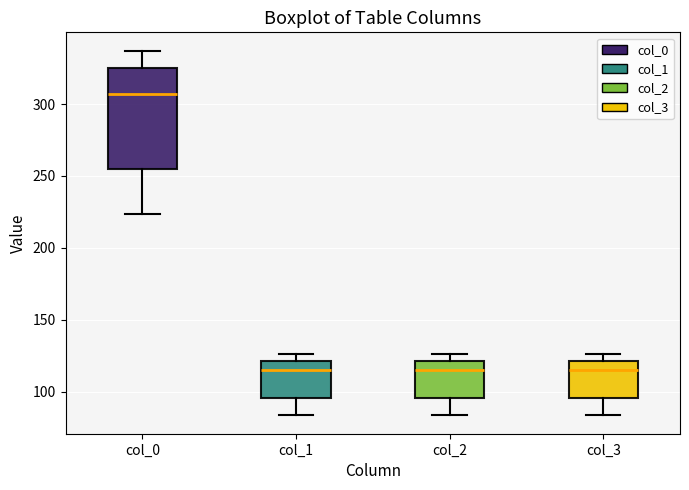

Which box's median line is the highest?

col_0